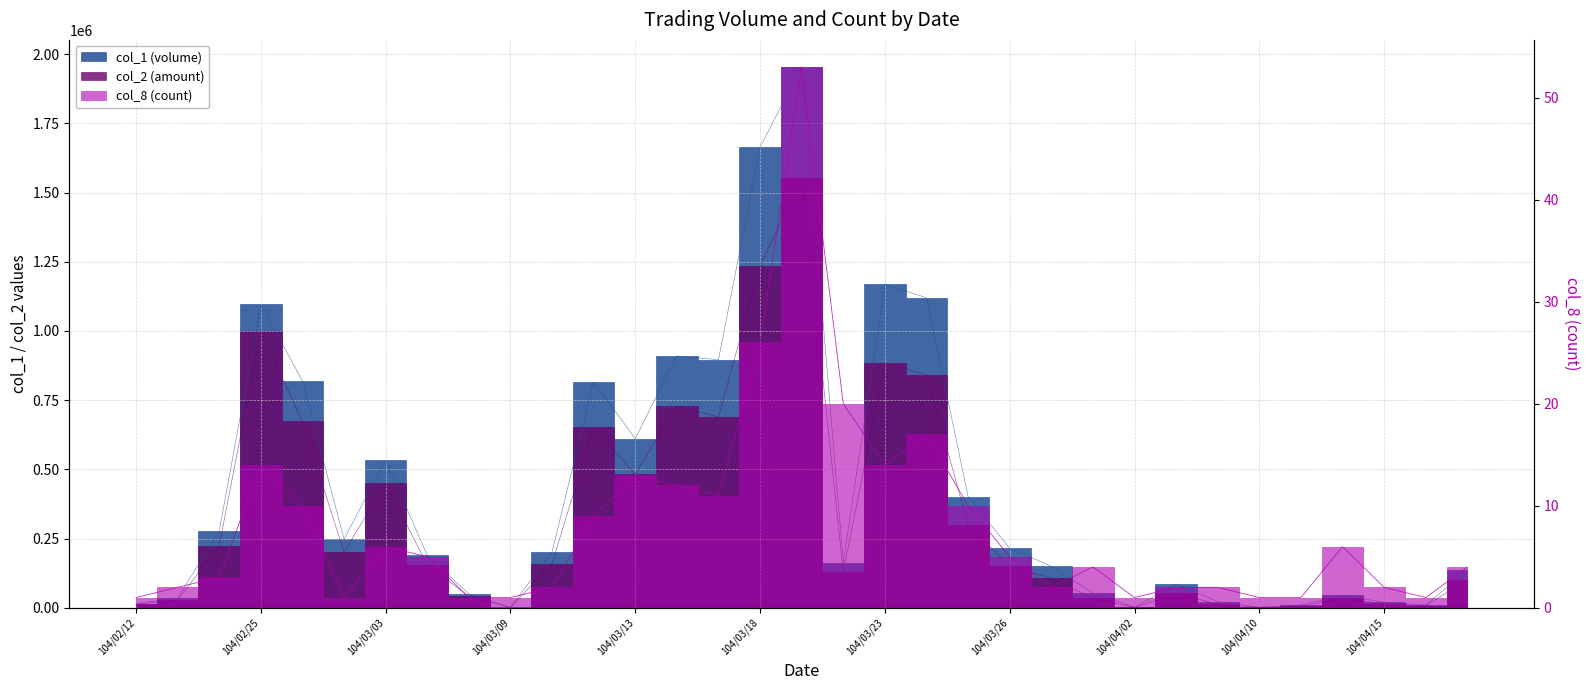

True or false: col_2 (amount) and col_8 (count) cross at least once.

False